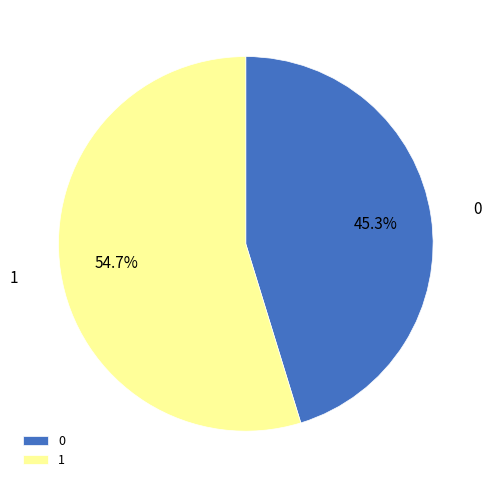

Approximately how many times larger is the value at 0 compared to 1?

0.8